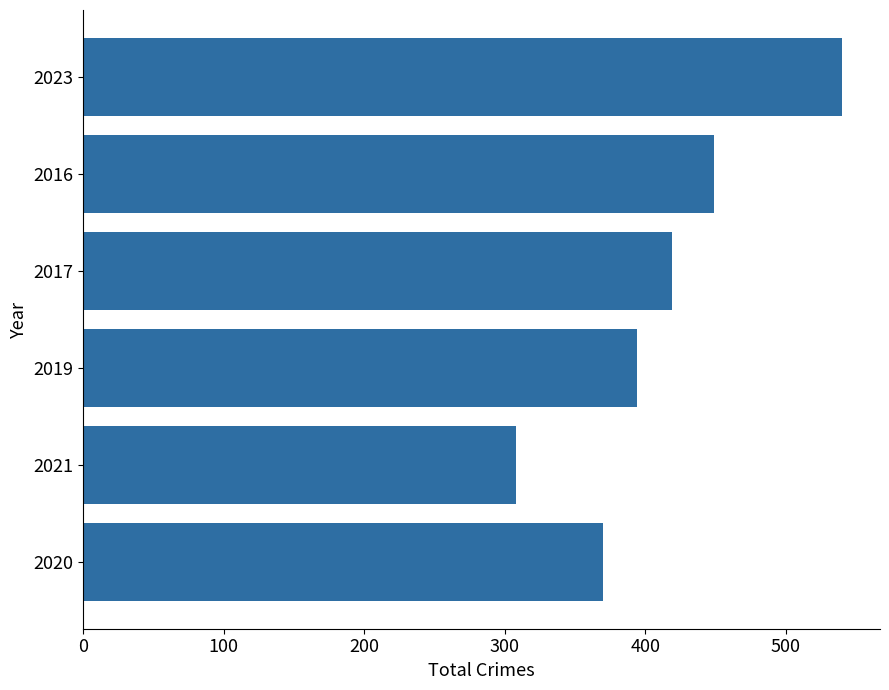

Where is the data nearest to the value 424?

2017